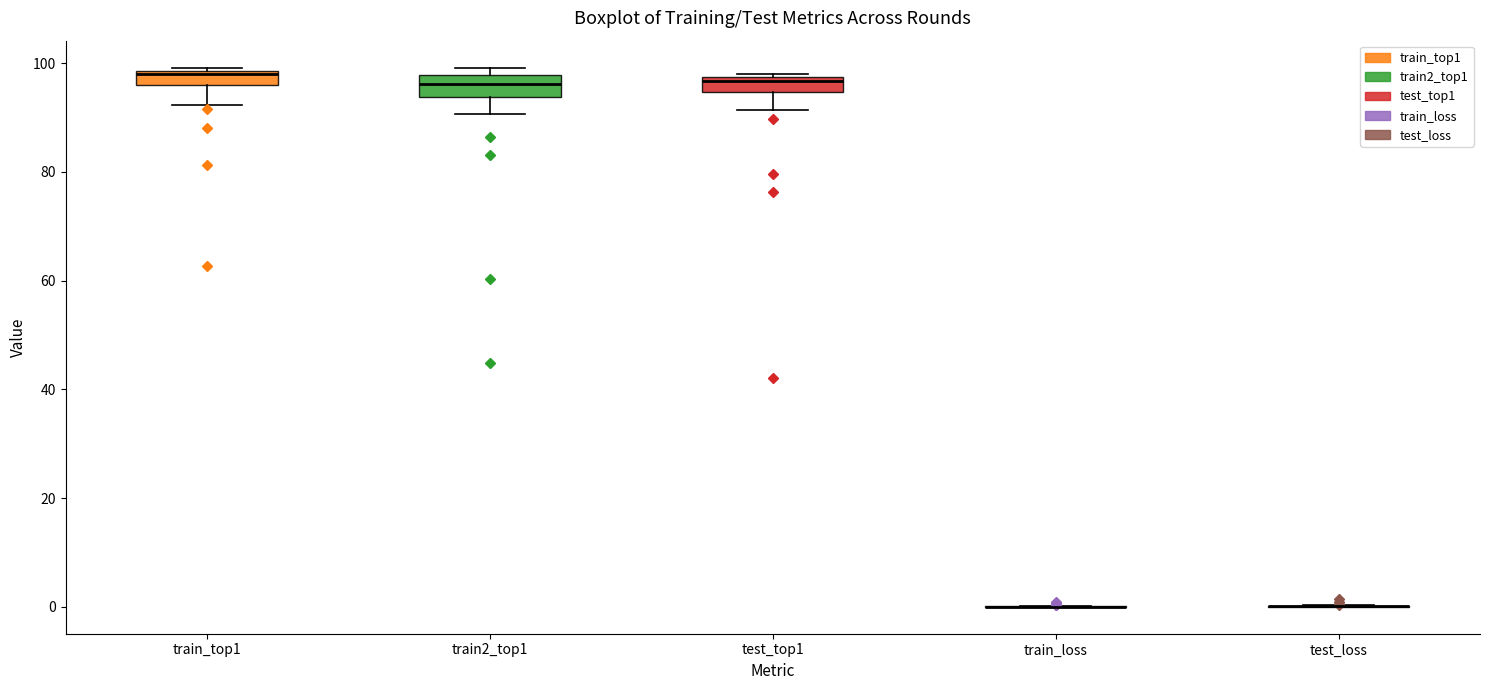

Where is the upper edge of the box for train_top1 on the y-axis? The values are not printed on the chart, so give them approximately, as read against the axis.

98